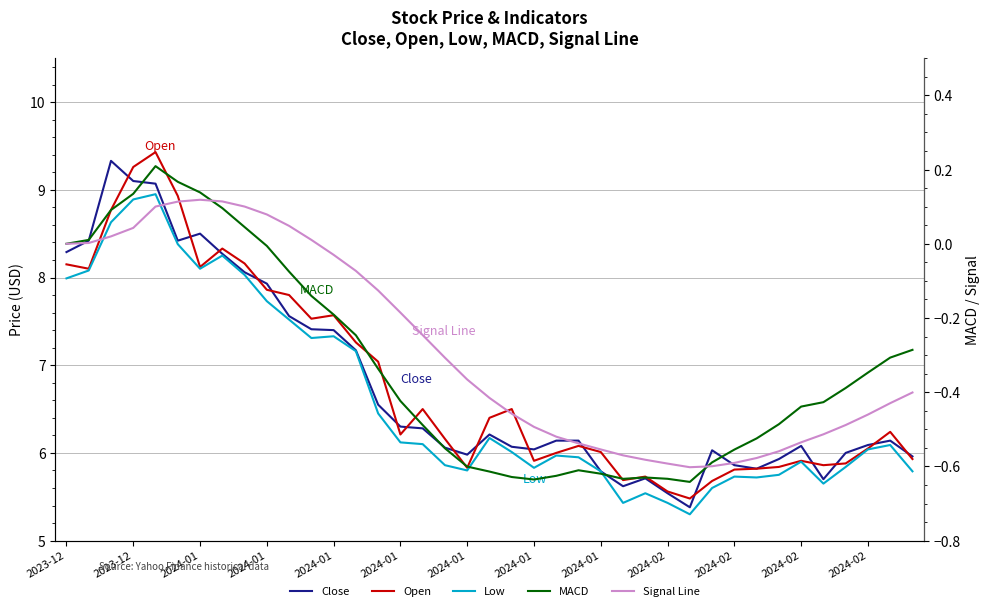

Where does the Signal Line series first go above 0?

2023-12